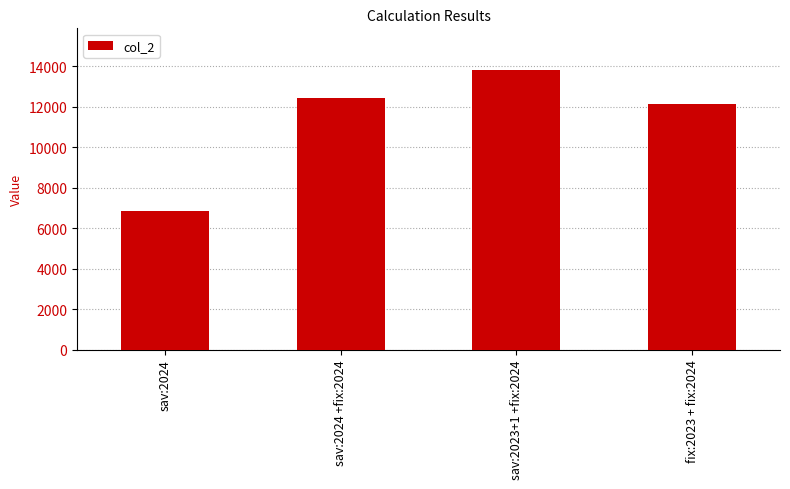

Between sav:2024 +fix:2024 and sav:2023+1 +fix:2024, which is larger?

sav:2023+1 +fix:2024